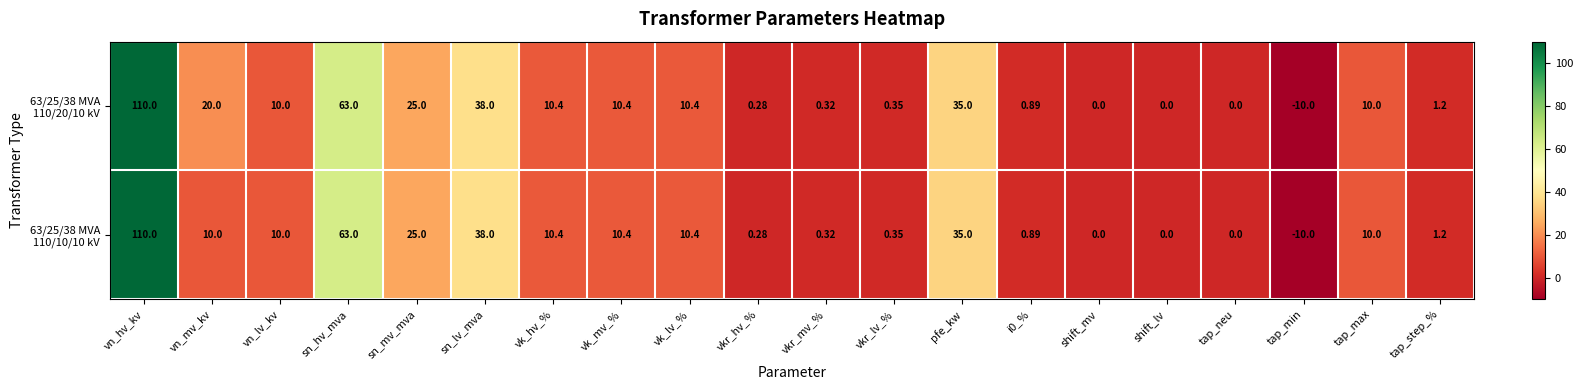

At which category is the sum across all series the highest?

vn_hv_kv